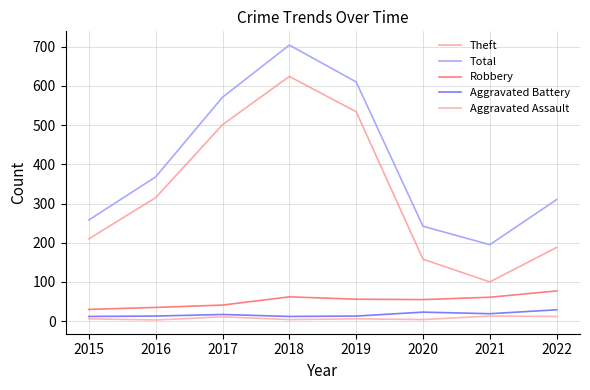

What are all the series names shown in the legend?

Theft, Total, Robbery, Aggravated Battery, Aggravated Assault